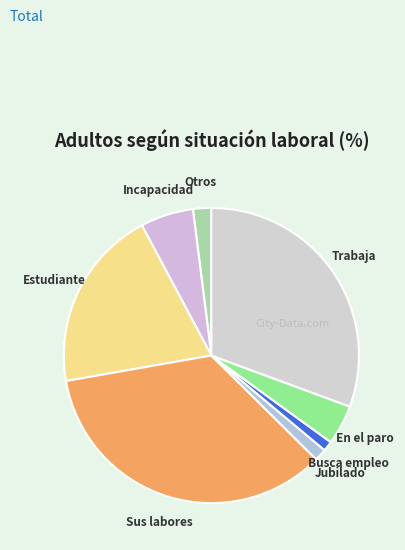

Is it true that Trabaja is 41% of the pie?

False